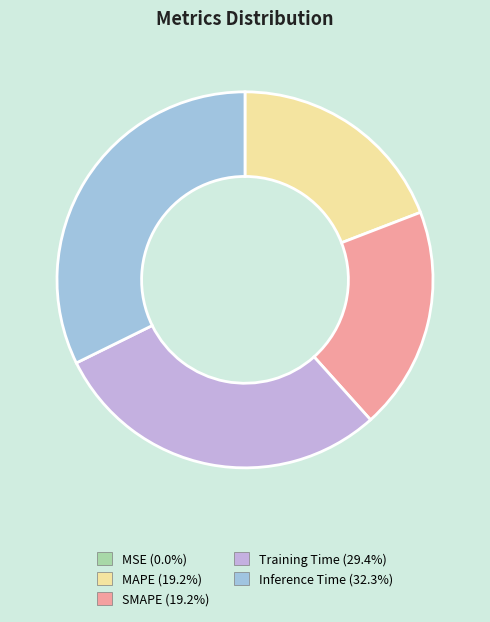

Which category has the biggest portion of the pie?

Inference Time